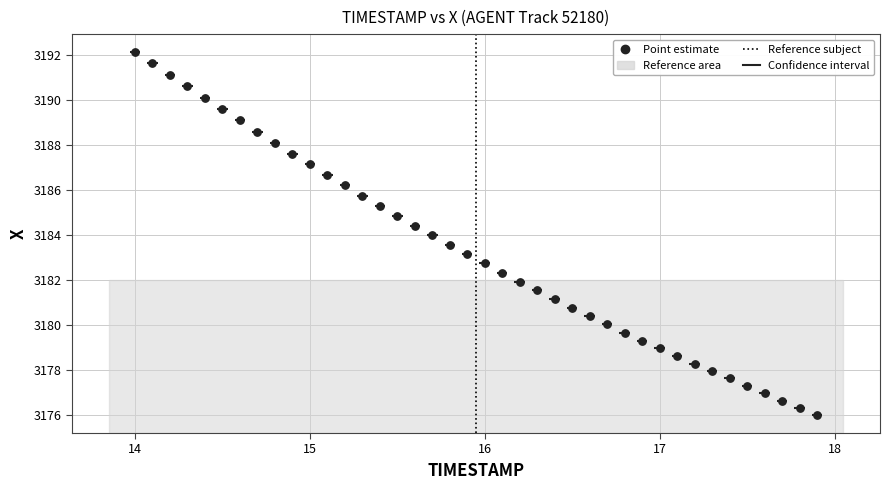

What is the range of Y values (max minus min)?

16.1